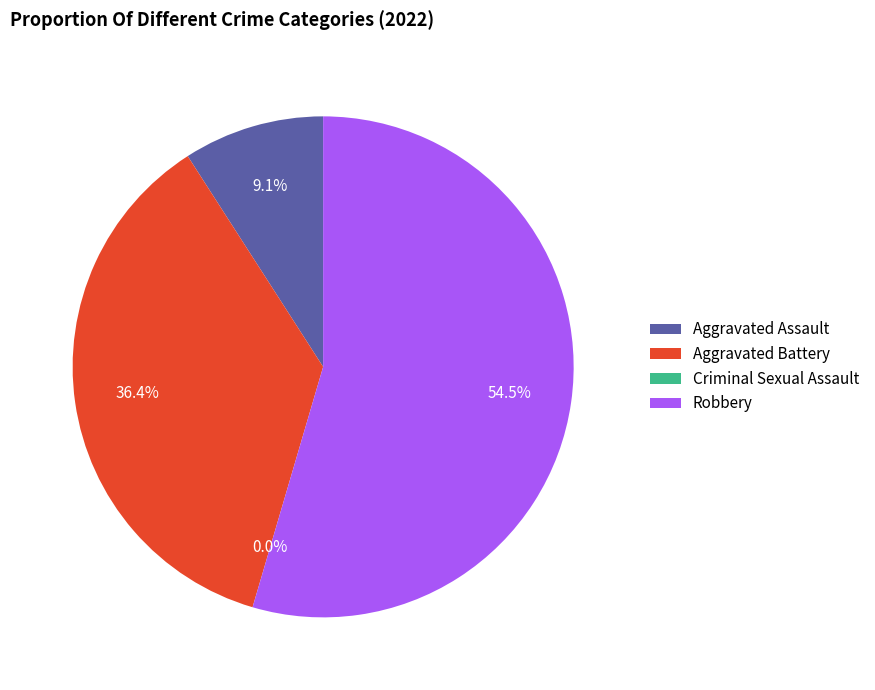

To the nearest percent, what is the combined percentage of Criminal Sexual Assault and Aggravated Assault?

9%